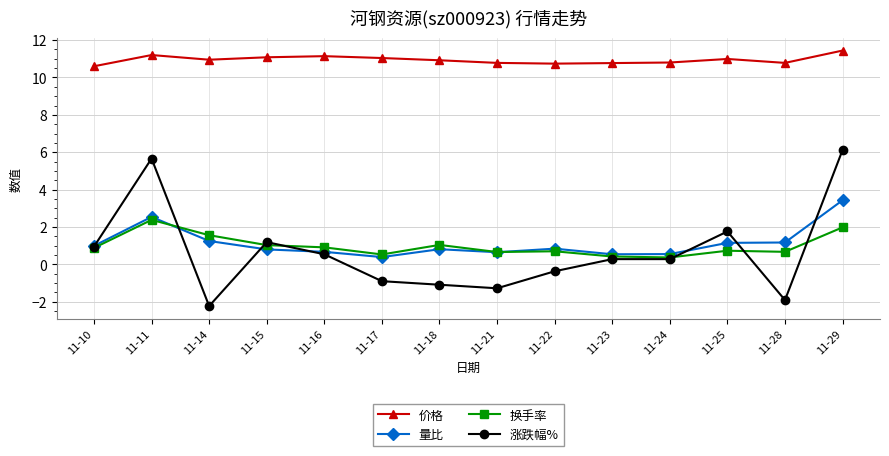

Rank the series by their maximum value, from lowest to highest.

换手率, 量比, 涨跌幅%, 价格